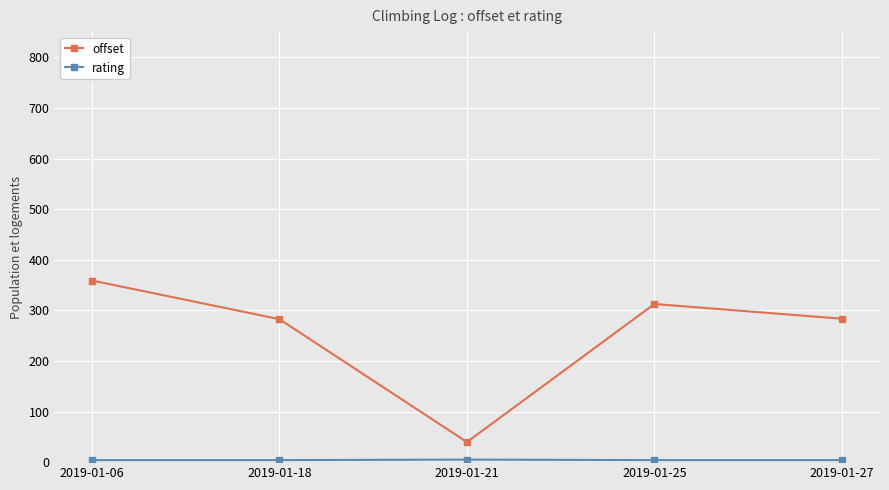

What is the value of the offset point at the 1st from the left?

359.0